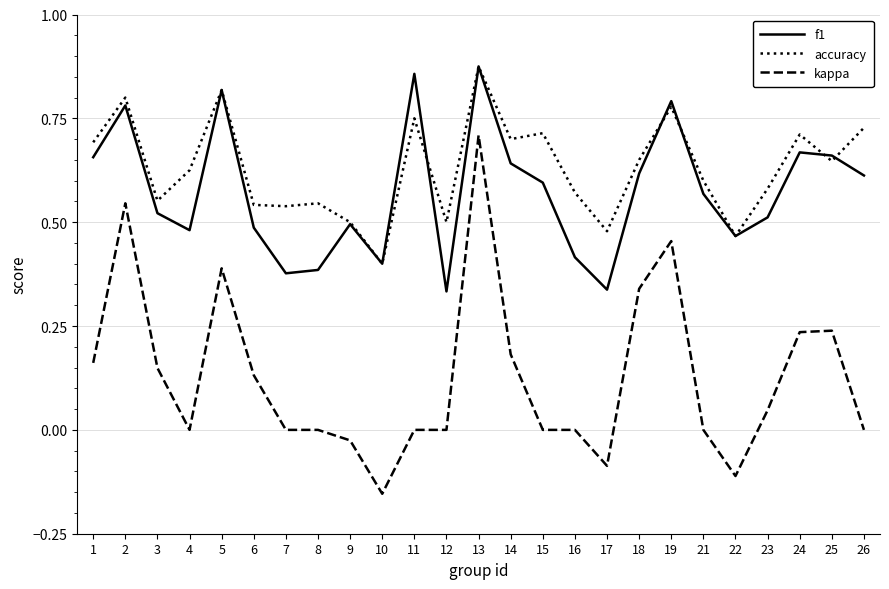

At which category is the sum across all series the highest?

13